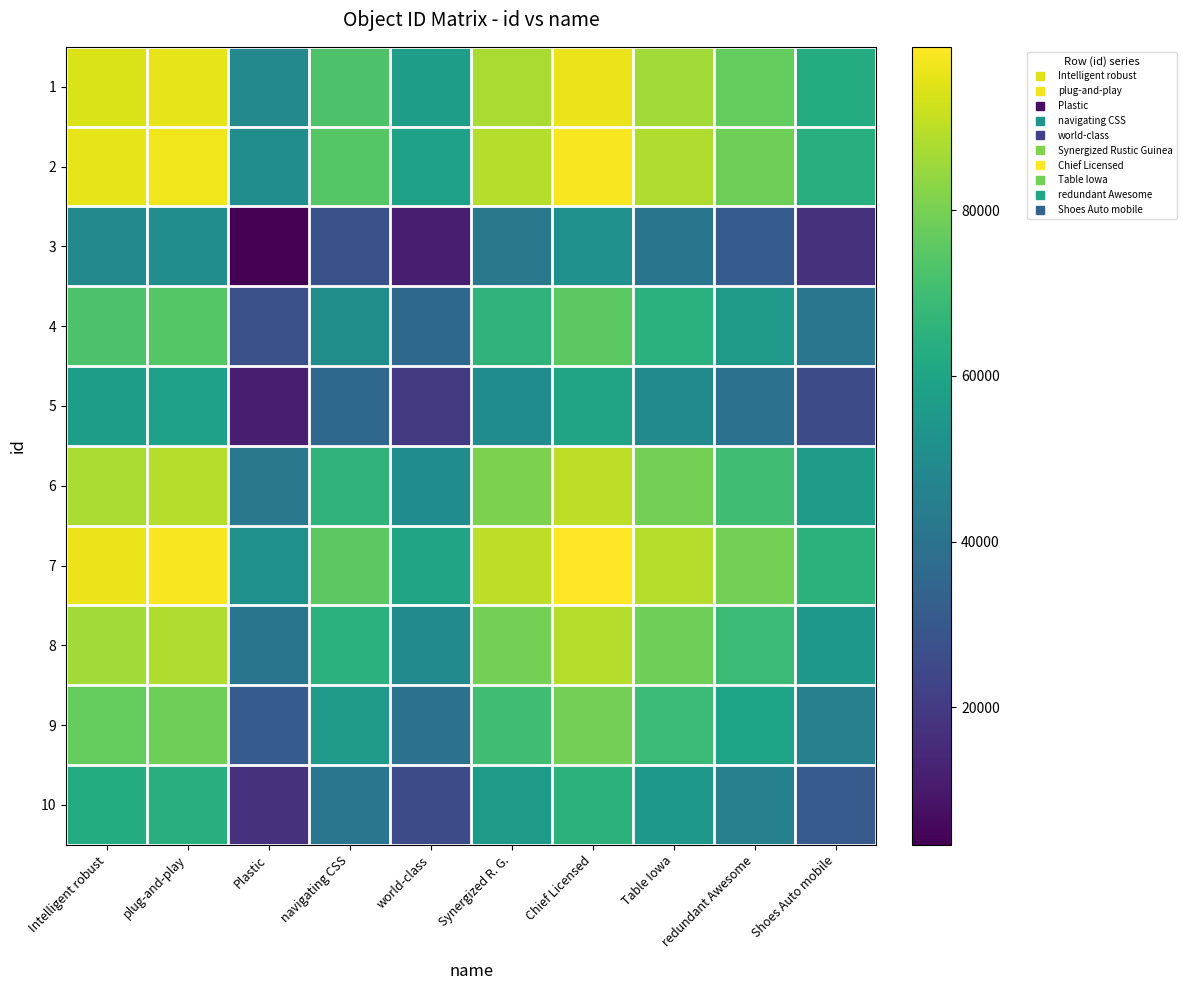

Reading left to right, list all the values displayed in this chart.

1: Intelligent robust=94260.0	plug-and-play=95937.0	Plastic=48846.0	navigating CSS=72715.0	world-class=56970.0	Synergized R. G.=87486.0	Chief Licensed=96978.5	Table Iowa=86425.5	redundant Awesome=76860.5	Shoes Auto mobile=62588.5
2: Intelligent robust=95937.0	plug-and-play=97614.0	Plastic=50523.0	navigating CSS=74392.0	world-class=58647.0	Synergized R. G.=89163.0	Chief Licensed=98655.5	Table Iowa=88102.5	redundant Awesome=78537.5	Shoes Auto mobile=64265.5
3: Intelligent robust=48846.0	plug-and-play=50523.0	Plastic=3432.0	navigating CSS=27301.0	world-class=11556.0	Synergized R. G.=42072.0	Chief Licensed=51564.5	Table Iowa=41011.5	redundant Awesome=31446.5	Shoes Auto mobile=17174.5
4: Intelligent robust=72715.0	plug-and-play=74392.0	Plastic=27301.0	navigating CSS=51170.0	world-class=35425.0	Synergized R. G.=65941.0	Chief Licensed=75433.5	Table Iowa=64880.5	redundant Awesome=55315.5	Shoes Auto mobile=41043.5
5: Intelligent robust=56970.0	plug-and-play=58647.0	Plastic=11556.0	navigating CSS=35425.0	world-class=19680.0	Synergized R. G.=50196.0	Chief Licensed=59688.5	Table Iowa=49135.5	redundant Awesome=39570.5	Shoes Auto mobile=25298.5
6: Intelligent robust=87486.0	plug-and-play=89163.0	Plastic=42072.0	navigating CSS=65941.0	world-class=50196.0	Synergized R. G.=80712.0	Chief Licensed=90204.5	Table Iowa=79651.5	redundant Awesome=70086.5	Shoes Auto mobile=55814.5
7: Intelligent robust=96978.5	plug-and-play=98655.5	Plastic=51564.5	navigating CSS=75433.5	world-class=59688.5	Synergized R. G.=90204.5	Chief Licensed=99697.0	Table Iowa=89144.0	redundant Awesome=79579.0	Shoes Auto mobile=65307.0
8: Intelligent robust=86425.5	plug-and-play=88102.5	Plastic=41011.5	navigating CSS=64880.5	world-class=49135.5	Synergized R. G.=79651.5	Chief Licensed=89144.0	Table Iowa=78591.0	redundant Awesome=69026.0	Shoes Auto mobile=54754.0
9: Intelligent robust=76860.5	plug-and-play=78537.5	Plastic=31446.5	navigating CSS=55315.5	world-class=39570.5	Synergized R. G.=70086.5	Chief Licensed=79579.0	Table Iowa=69026.0	redundant Awesome=59461.0	Shoes Auto mobile=45189.0
10: Intelligent robust=62588.5	plug-and-play=64265.5	Plastic=17174.5	navigating CSS=41043.5	world-class=25298.5	Synergized R. G.=55814.5	Chief Licensed=65307.0	Table Iowa=54754.0	redundant Awesome=45189.0	Shoes Auto mobile=30917.0